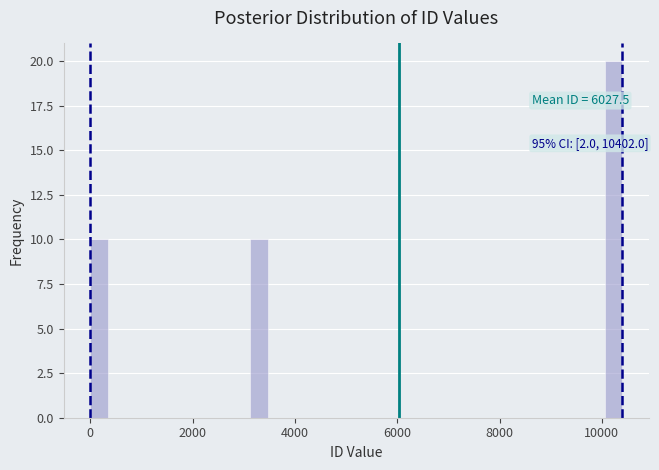

Around what value on the x-axis is the tallest bar? Give the approximate position of its centre, as read against the axis.

10200